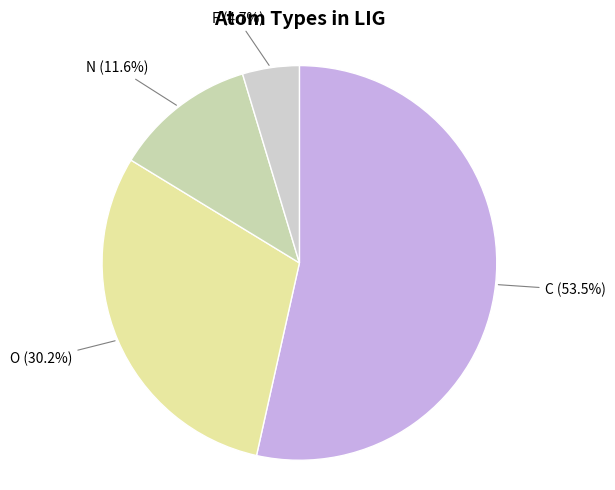

Which slice is the smallest?

F